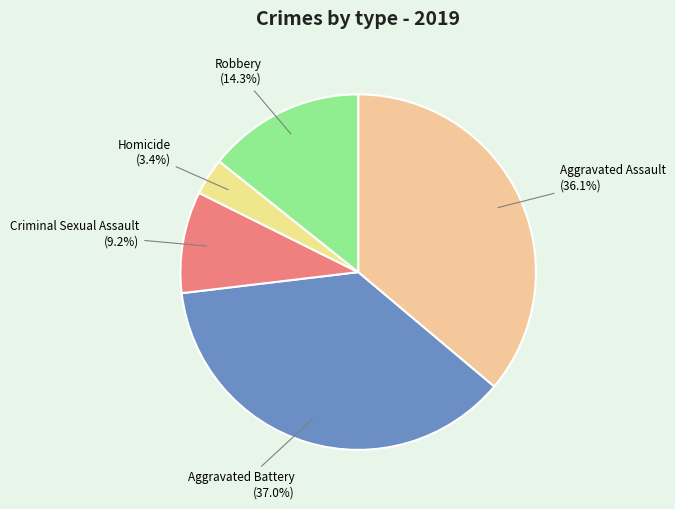

Count the number of slices in the pie.

5